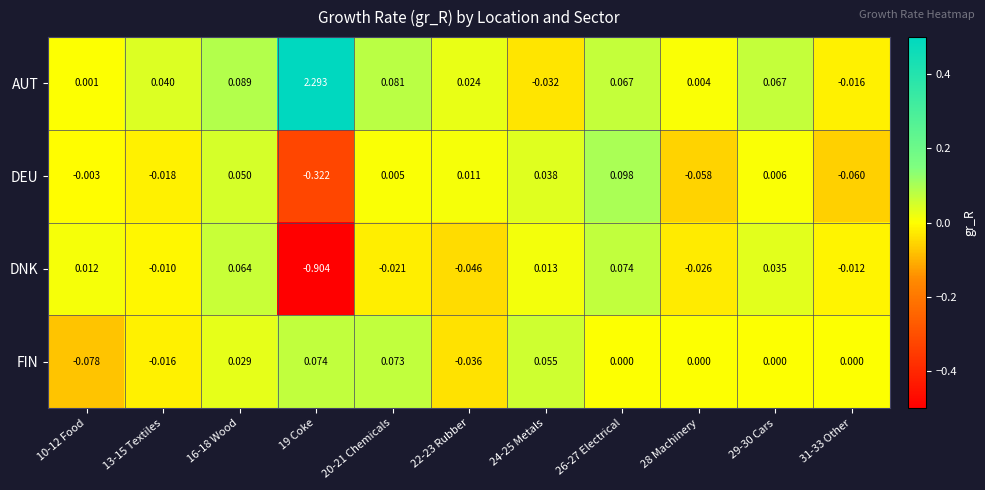

Between 10-12 Food and 31-33 Other, which series saw the biggest shift?

FIN